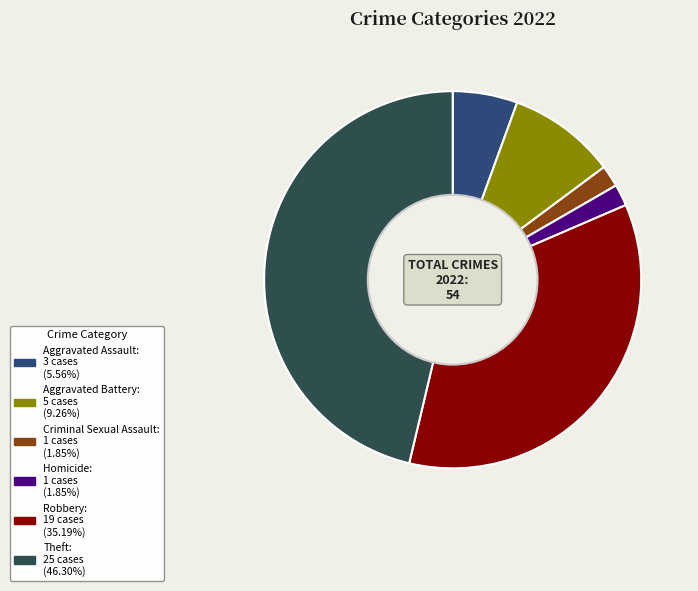

Is there a majority slice in this chart?

No